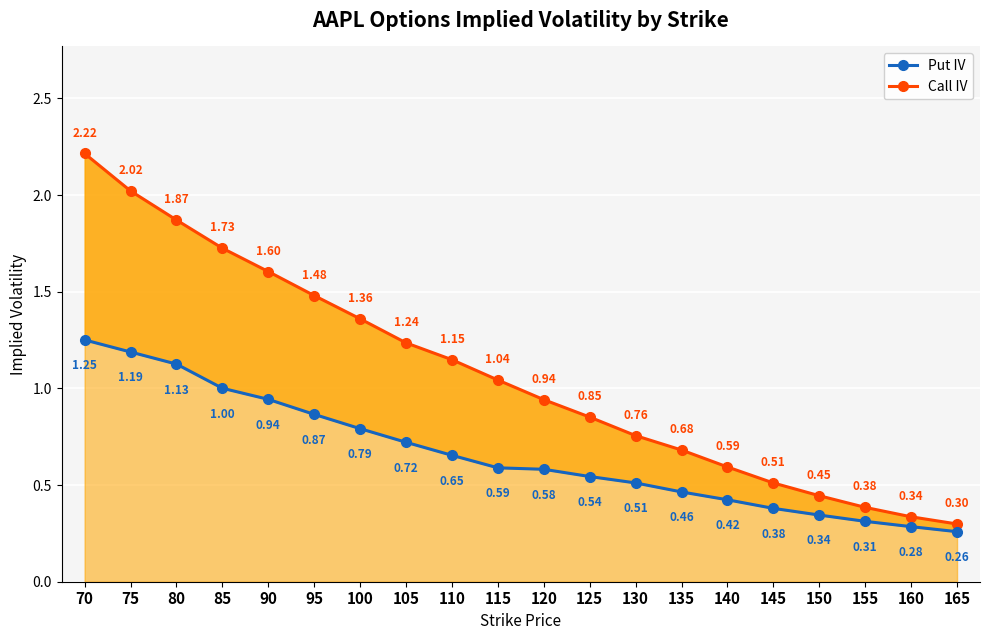

True or false: Call IV and Put IV cross at least once.

False